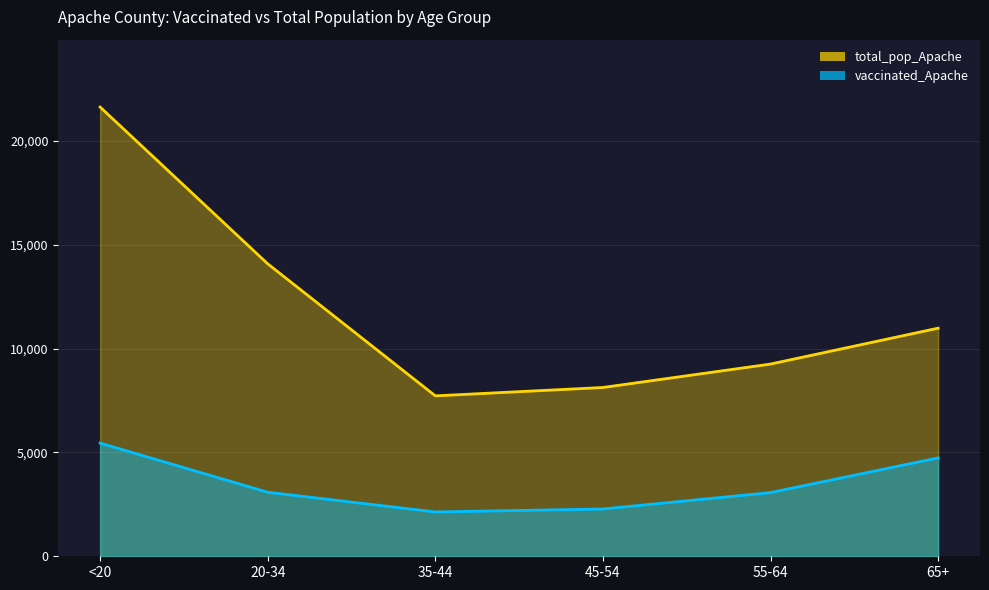

Which series has the largest range (max minus min)?

total_pop_Apache